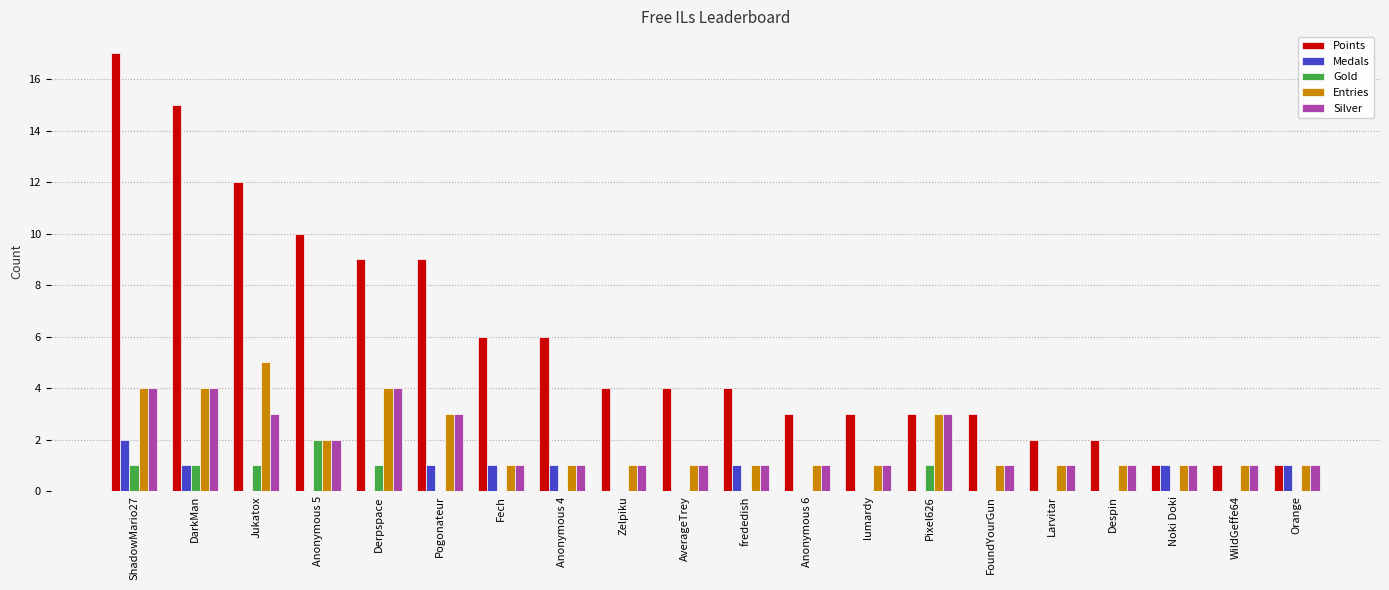

Count the number of categories in the chart.

20